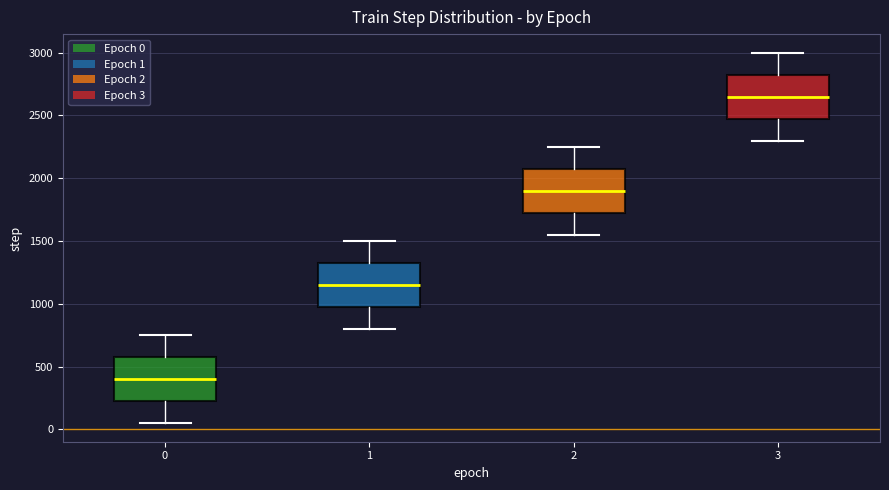

Reading left to right, transcribe this box plot: for each box, give where its median line is, the range the box spans, and where its two whiskers end, as read against the y-axis. The values are not printed on the chart, so give them approximately, as read against the axis.

0: median 400, box 200 to 550, whiskers 50 to 750
1: median 1150, box 950 to 1300, whiskers 800 to 1500
2: median 1900, box 1700 to 2050, whiskers 1550 to 2250
3: median 2650, box 2450 to 2800, whiskers 2300 to 3000